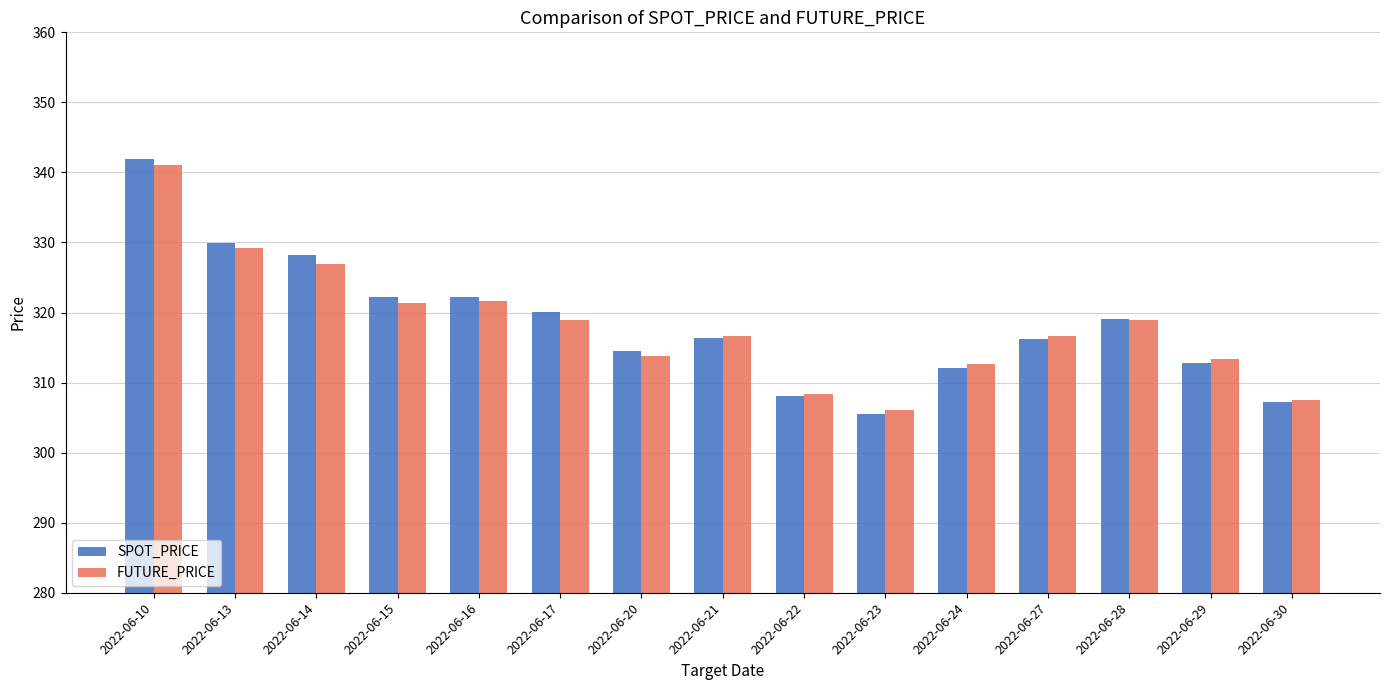

At which label does SPOT_PRICE reach its minimum?

2022-06-23